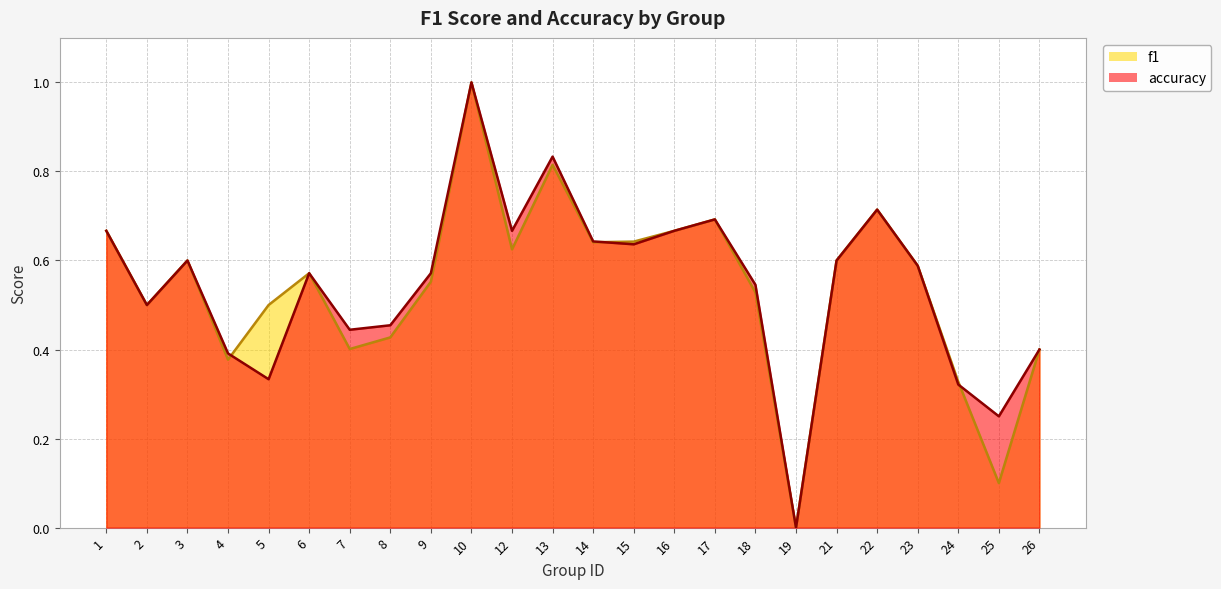

What are all the series names shown in the legend?

f1, accuracy